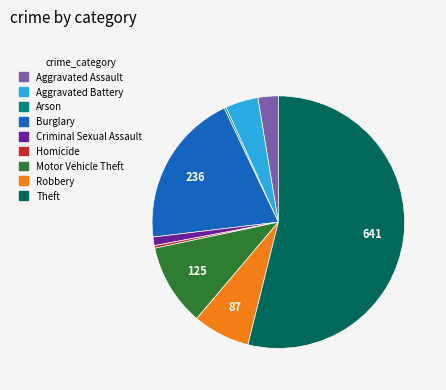

Which slice is the largest?

Theft